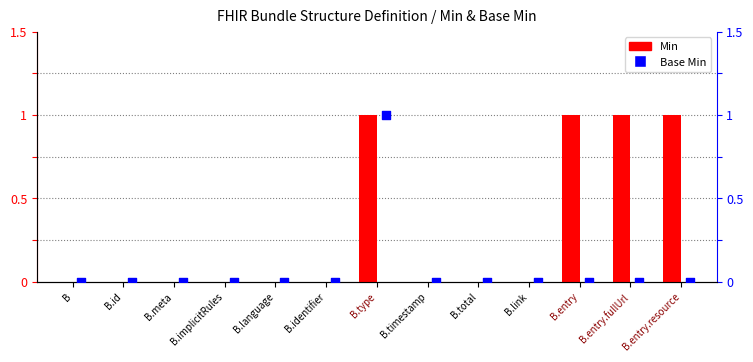

What are all the series names shown in the legend?

Min, Base Min